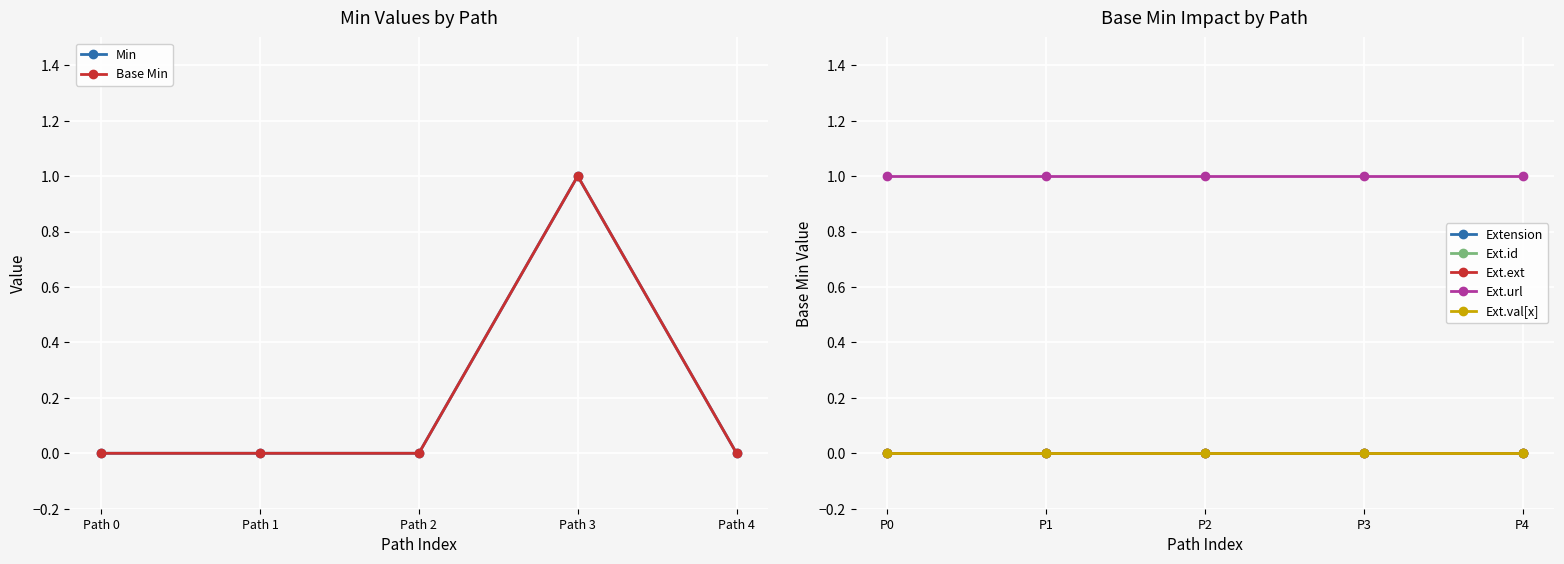

Count the Min values in the range 0 to 1.

5